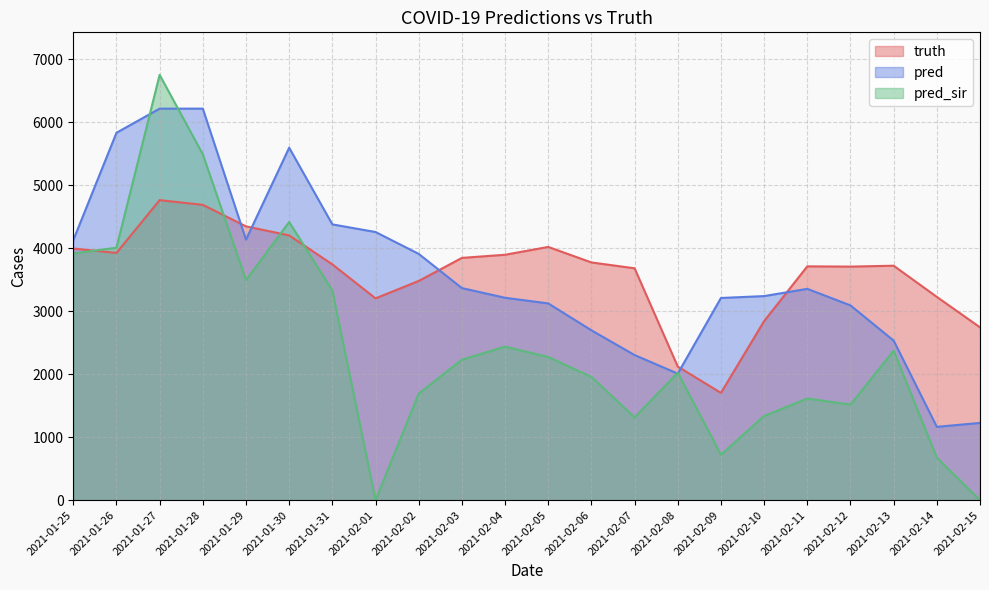

How many times do pred and pred_sir cross each other?

4